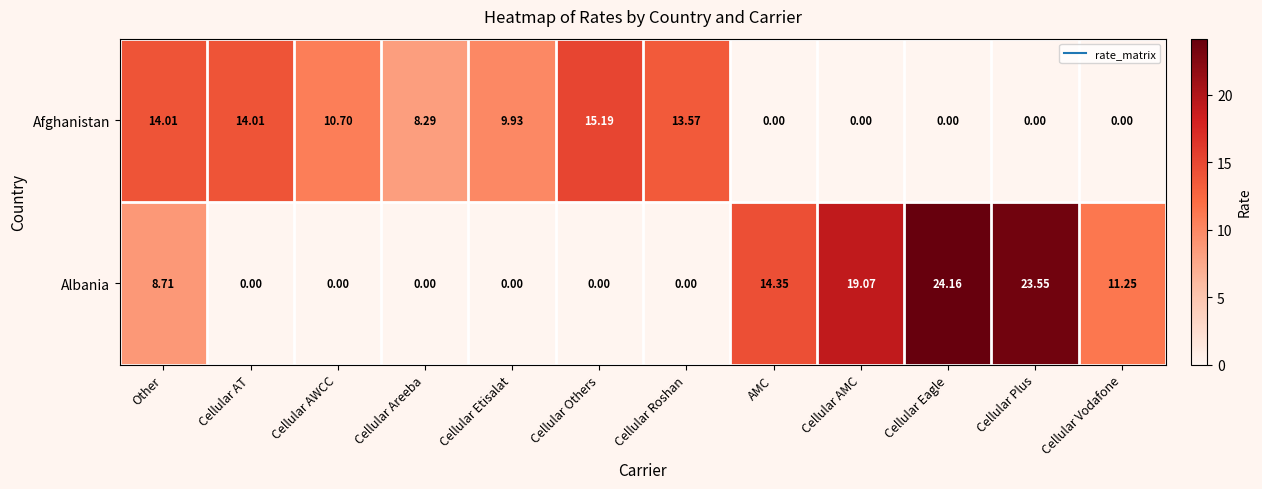

Where does the Afghanistan series first go above 9?

Other